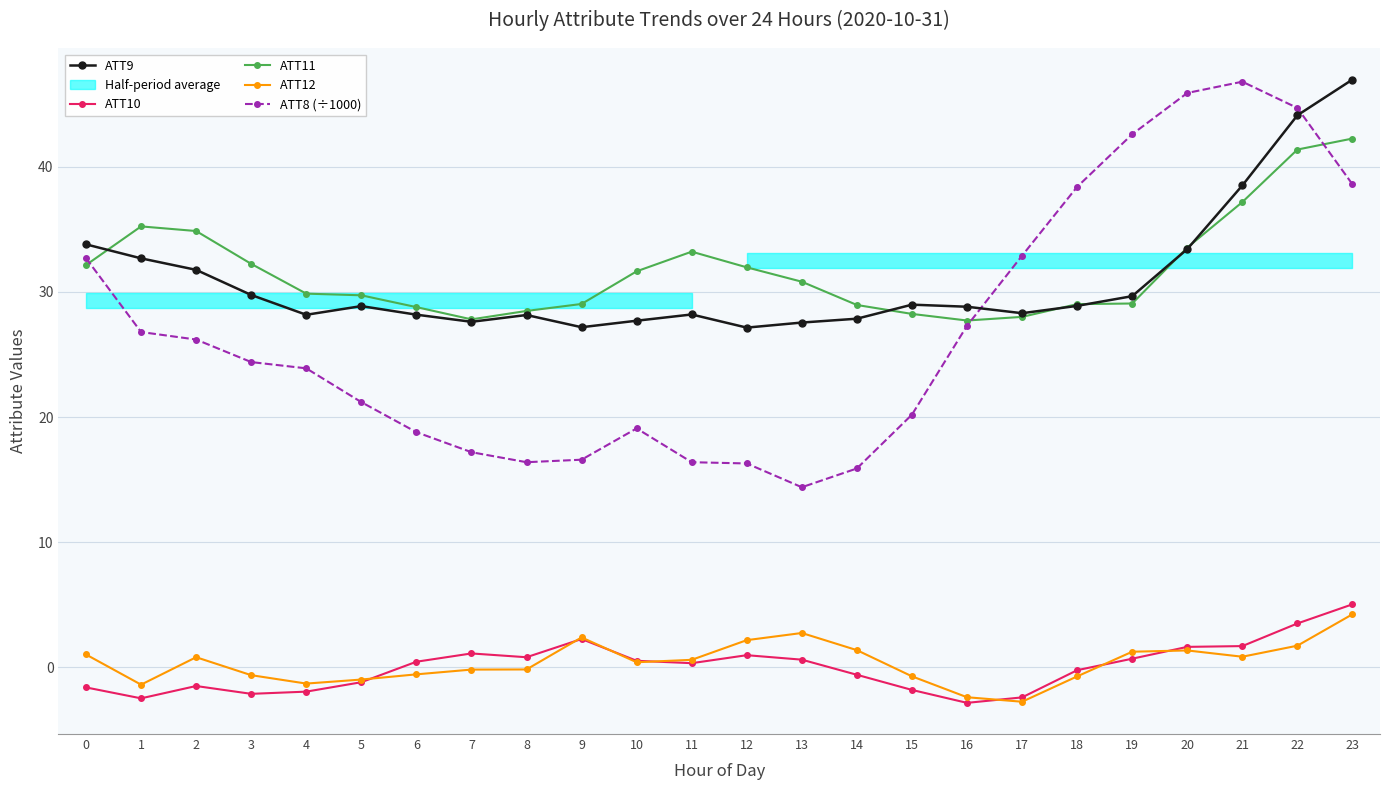

At how many categories does at least one series exceed 20?

24